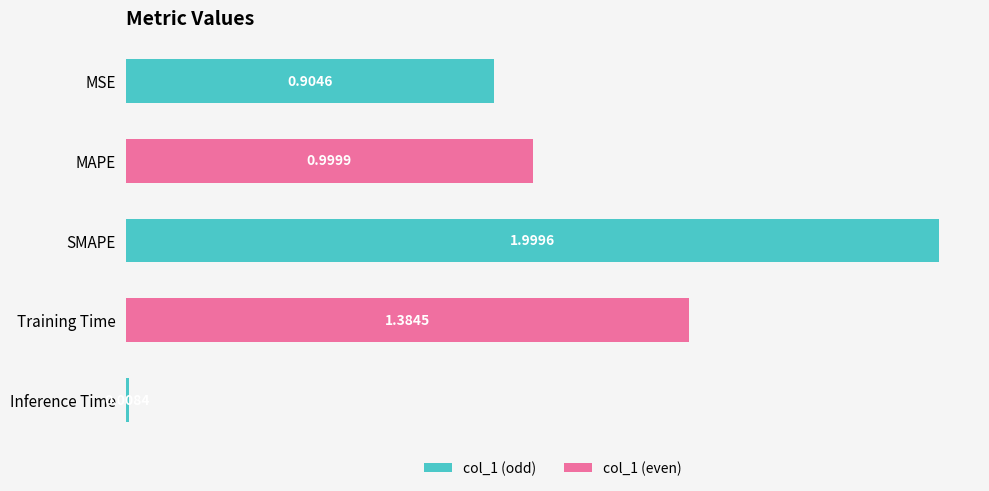

What is the sum of all values?

5.3